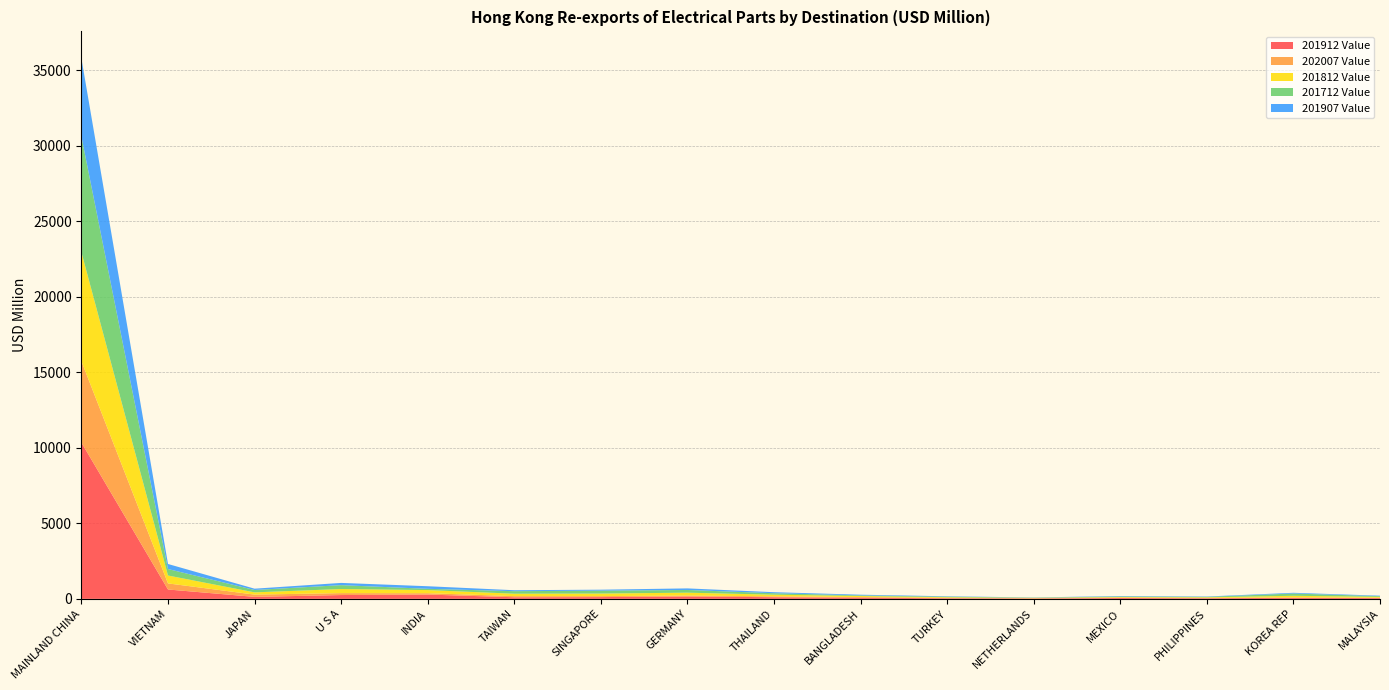

Reading right to left, what are all the values shown in this chart?

201912 Value: MALAYSIA=52.1	KOREA REP=67.5	PHILIPPINES=40.9	MEXICO=57.8	NETHERLANDS=22.5	TURKEY=40.8	BANGLADESH=76.0	THAILAND=109.8	GERMANY=157.5	SINGAPORE=117.4	TAIWAN=106.3	INDIA=285.4	U S A=253.1	JAPAN=131.5	VIETNAM=620.7	MAINLAND CHINA=10348.5
202007 Value: MALAYSIA=24.6	KOREA REP=24.8	PHILIPPINES=25.2	MEXICO=27.1	NETHERLANDS=27.1	TURKEY=27.3	BANGLADESH=45.2	THAILAND=56.9	GERMANY=62.1	SINGAPORE=64.2	TAIWAN=74.3	INDIA=90.2	U S A=128.5	JAPAN=149.9	VIETNAM=403.0	MAINLAND CHINA=5383.5
201812 Value: MALAYSIA=55.3	KOREA REP=111.4	PHILIPPINES=37.6	MEXICO=35.8	NETHERLANDS=16.5	TURKEY=40.5	BANGLADESH=66.7	THAILAND=109.6	GERMANY=189.7	SINGAPORE=170.0	TAIWAN=159.9	INDIA=205.6	U S A=269.7	JAPAN=148.7	VIETNAM=523.3	MAINLAND CHINA=7224.8
201712 Value: MALAYSIA=47.5	KOREA REP=149.7	PHILIPPINES=30.7	MEXICO=37.7	NETHERLANDS=16.6	TURKEY=37.9	BANGLADESH=41.0	THAILAND=96.8	GERMANY=179.4	SINGAPORE=191.0	TAIWAN=167.4	INDIA=84.0	U S A=256.3	JAPAN=157.9	VIETNAM=427.7	MAINLAND CHINA=7656.1
201907 Value: MALAYSIA=31.7	KOREA REP=48.0	PHILIPPINES=21.6	MEXICO=28.4	NETHERLANDS=10.2	TURKEY=23.5	BANGLADESH=46.4	THAILAND=68.1	GERMANY=104.3	SINGAPORE=65.3	TAIWAN=64.1	INDIA=171.1	U S A=148.3	JAPAN=85.7	VIETNAM=334.9	MAINLAND CHINA=5171.1